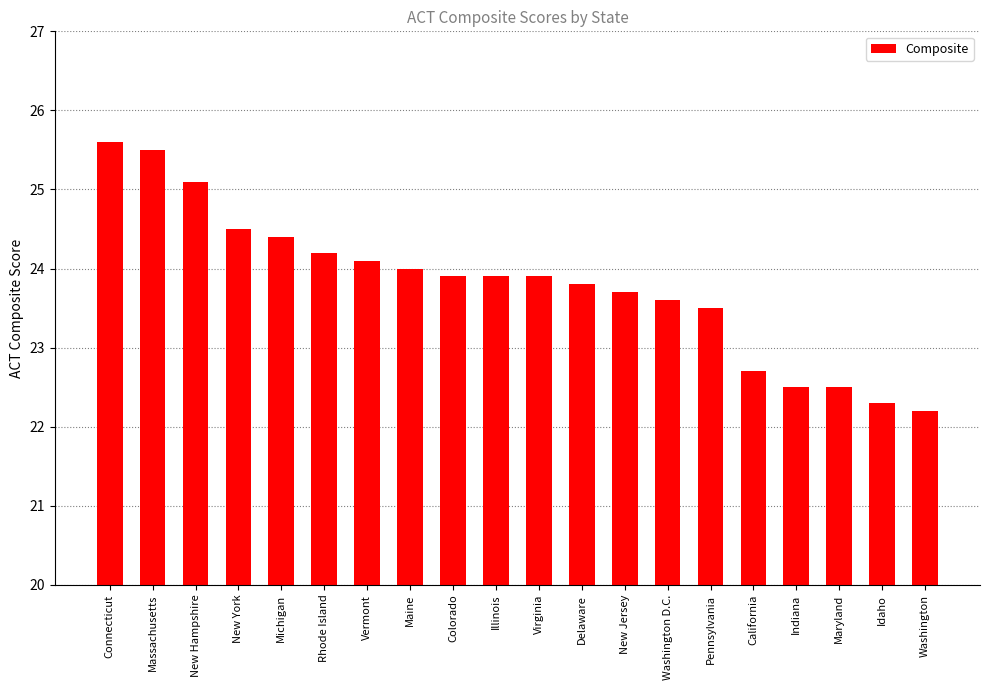

Reading left to right, list all the values displayed in this chart.

Connecticut=25.6	Massachusetts=25.5	New Hampshire=25.1	New York=24.5	Michigan=24.4	Rhode Island=24.2	Vermont=24.1	Maine=24.0	Colorado=23.9	Illinois=23.9	Virginia=23.9	Delaware=23.8	New Jersey=23.7	Washington D.C.=23.6	Pennsylvania=23.5	California=22.7	Indiana=22.5	Maryland=22.5	Idaho=22.3	Washington=22.2